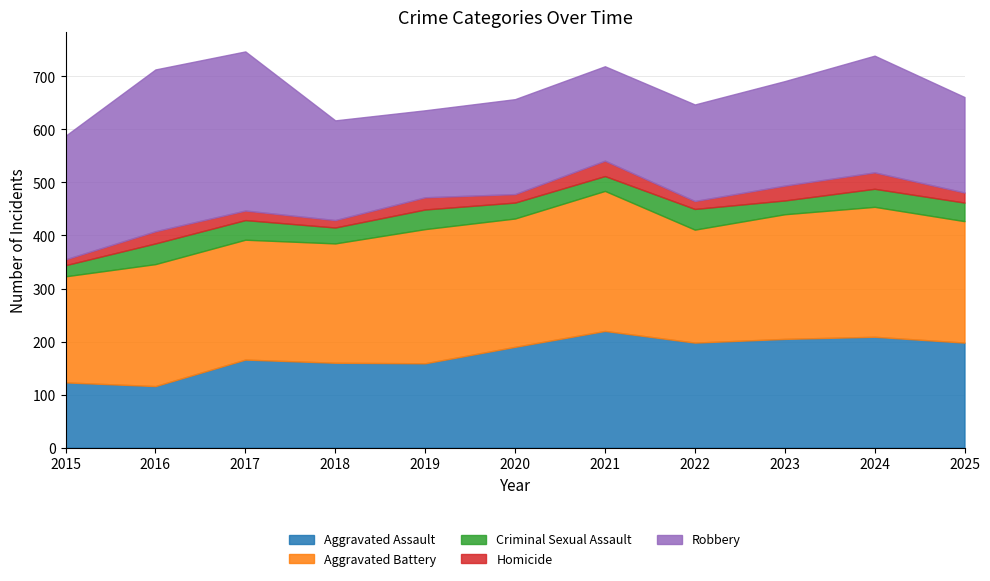

True or false: Criminal Sexual Assault has more than 2 interior local peaks.

True